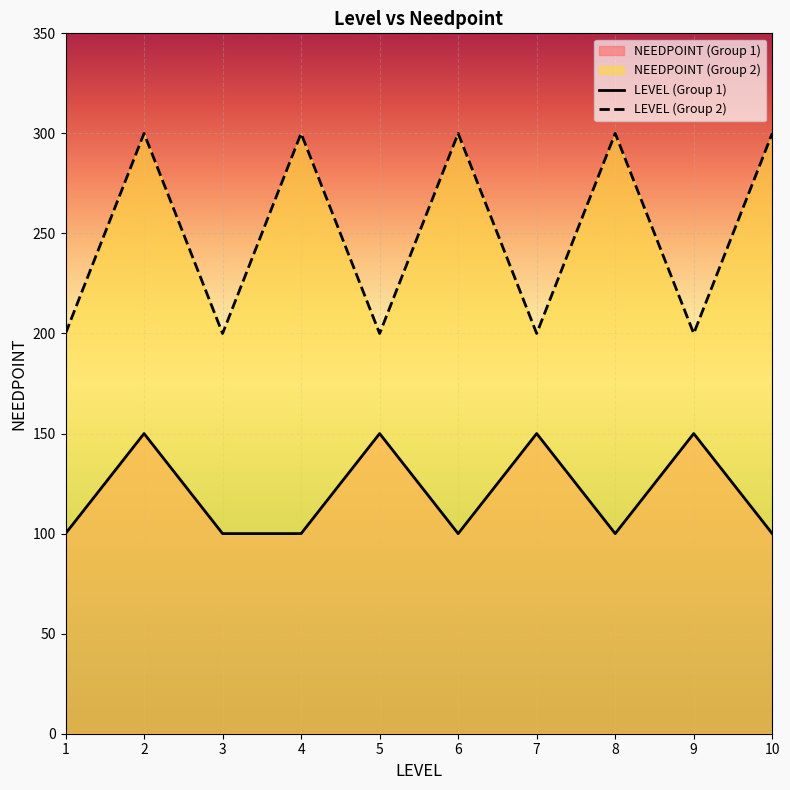

Reading right to left, extract all data points from this chart.

LEVEL (Group 1): 10=100	9=150	8=100	7=150	6=100	5=150	4=100	3=100	2=150	1=100
LEVEL (Group 2): 10=300	9=200	8=300	7=200	6=300	5=200	4=300	3=200	2=300	1=200